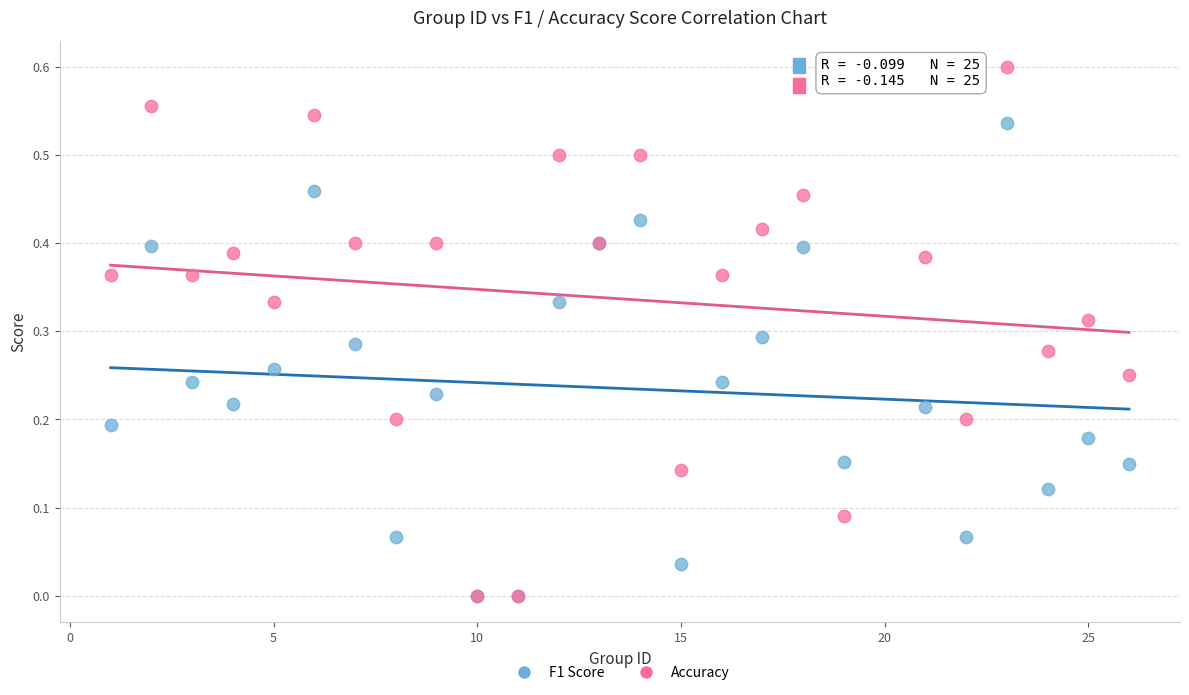

What are all the series names shown in the legend?

F1 Score, Accuracy